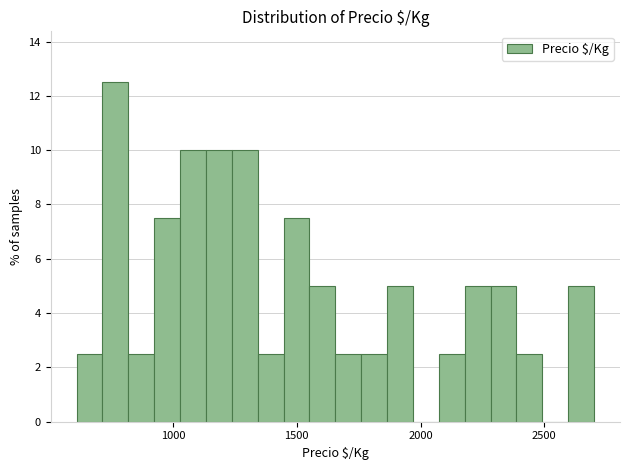

Read against the x-axis, roughly where is the centre of the tallest bar?

750